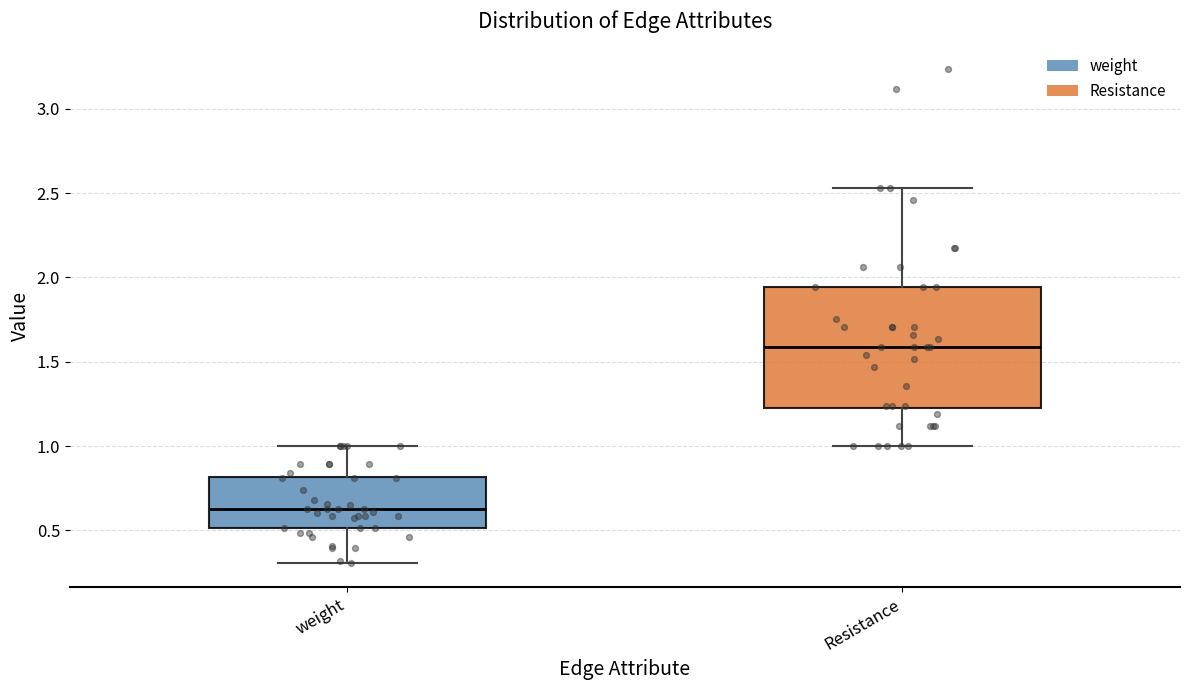

Where does the median line of the box for weight sit on the y-axis? The values are not printed on the chart, so give them approximately, as read against the axis.

0.65